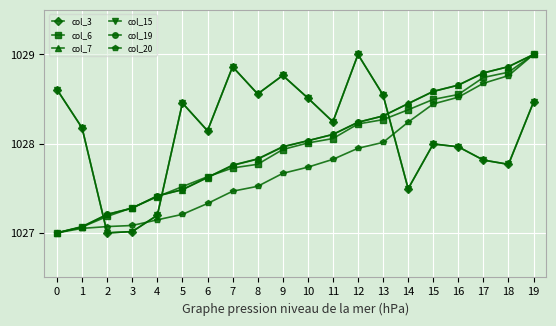

Does the chart have visible grid lines?

Yes